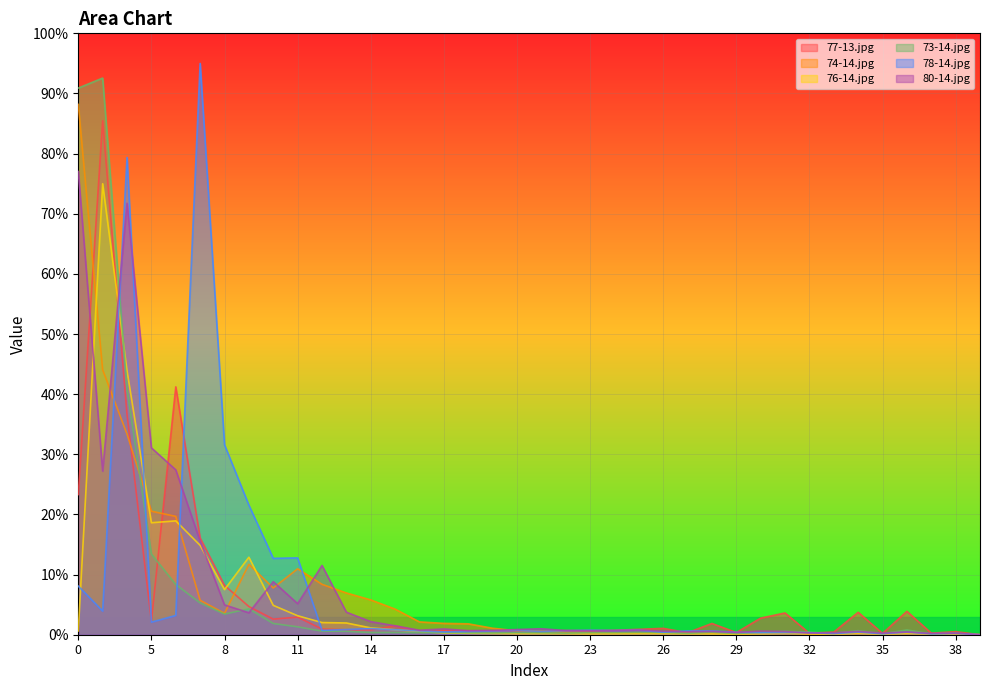

At which label does 78-14.jpg reach its peak?

7